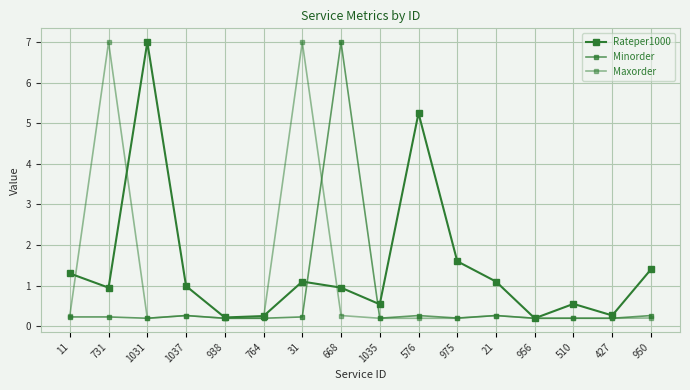

Is this an area chart (filled region under the line)?

No